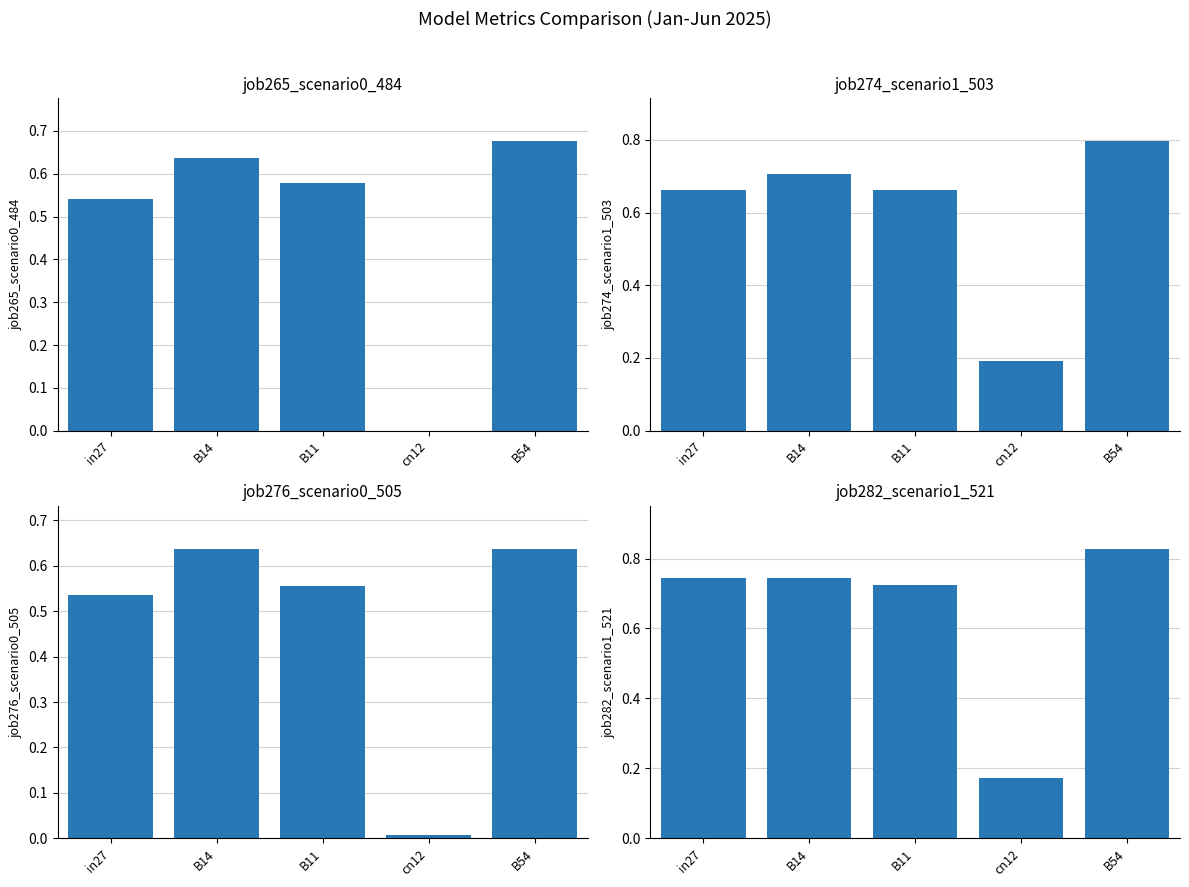

What is the sum of the job265_scenario0_484 values at cn12 and in27?

0.5